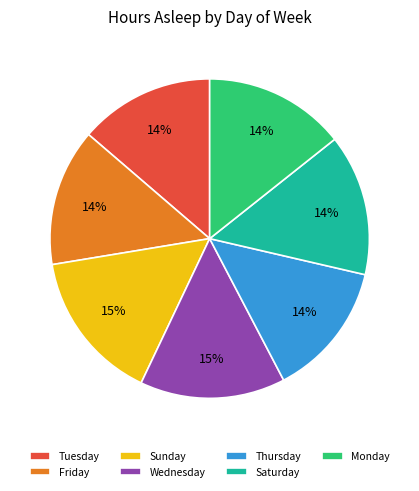

The Monday slice represents 14% of the pie. True or false?

True